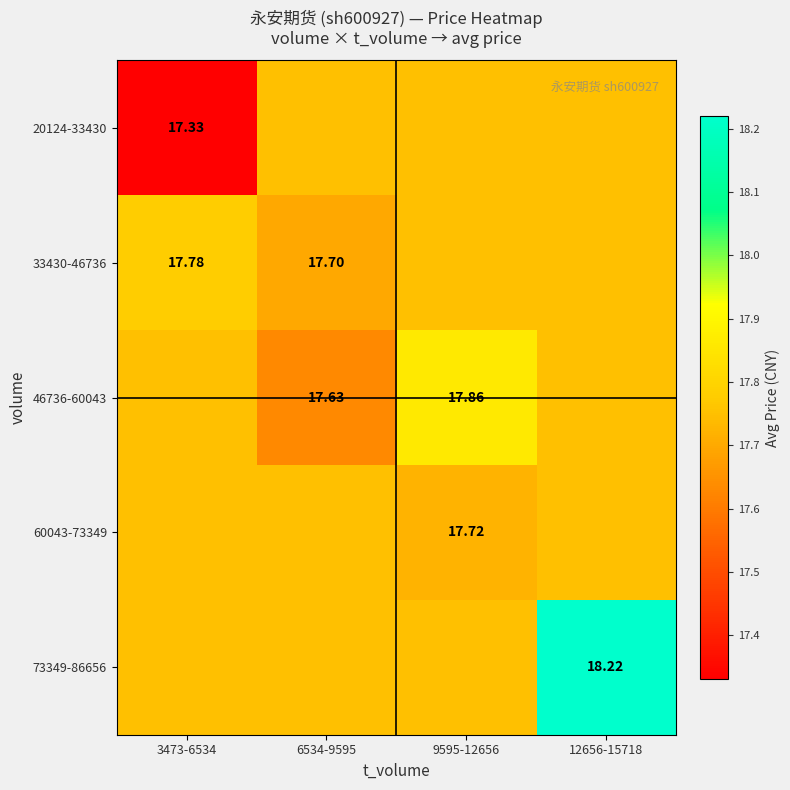

Is the value of 20124-33430 at 3473-6534 greater than the value of 60043-73349 at 3473-6534?

No